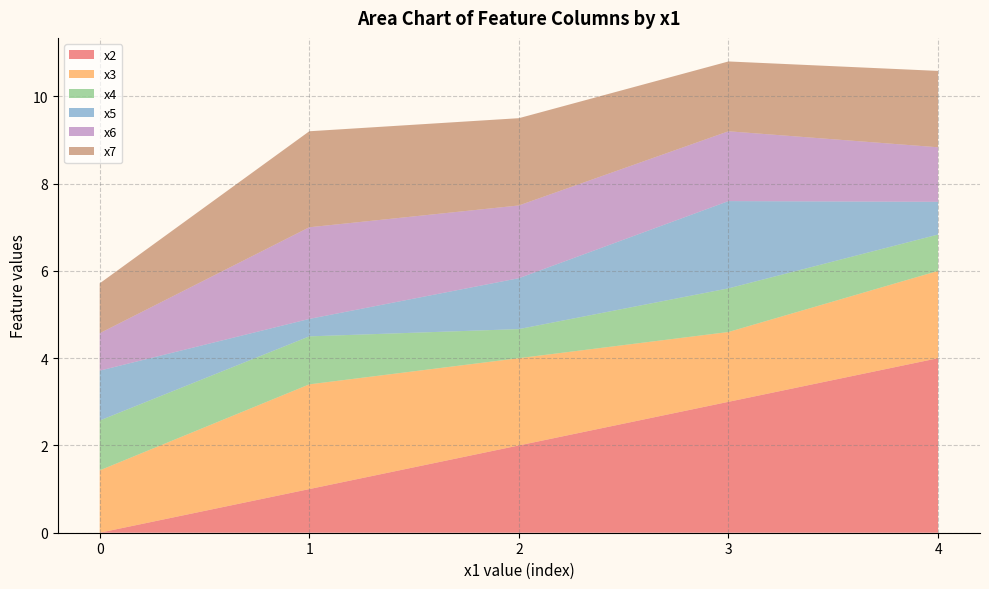

What is the total value across all series at 0?

5.7